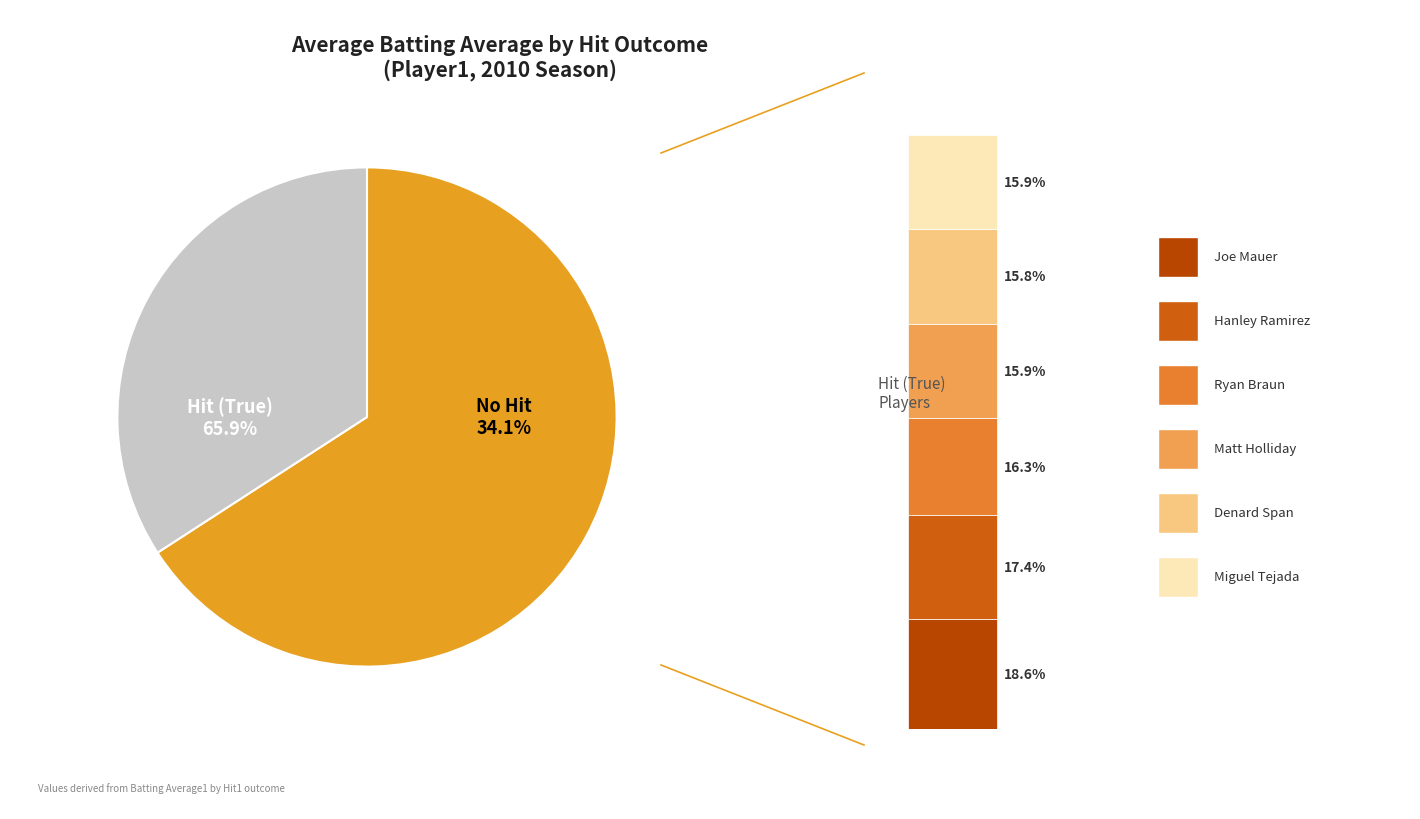

Rank the categories by value from highest to lowest.

True, False